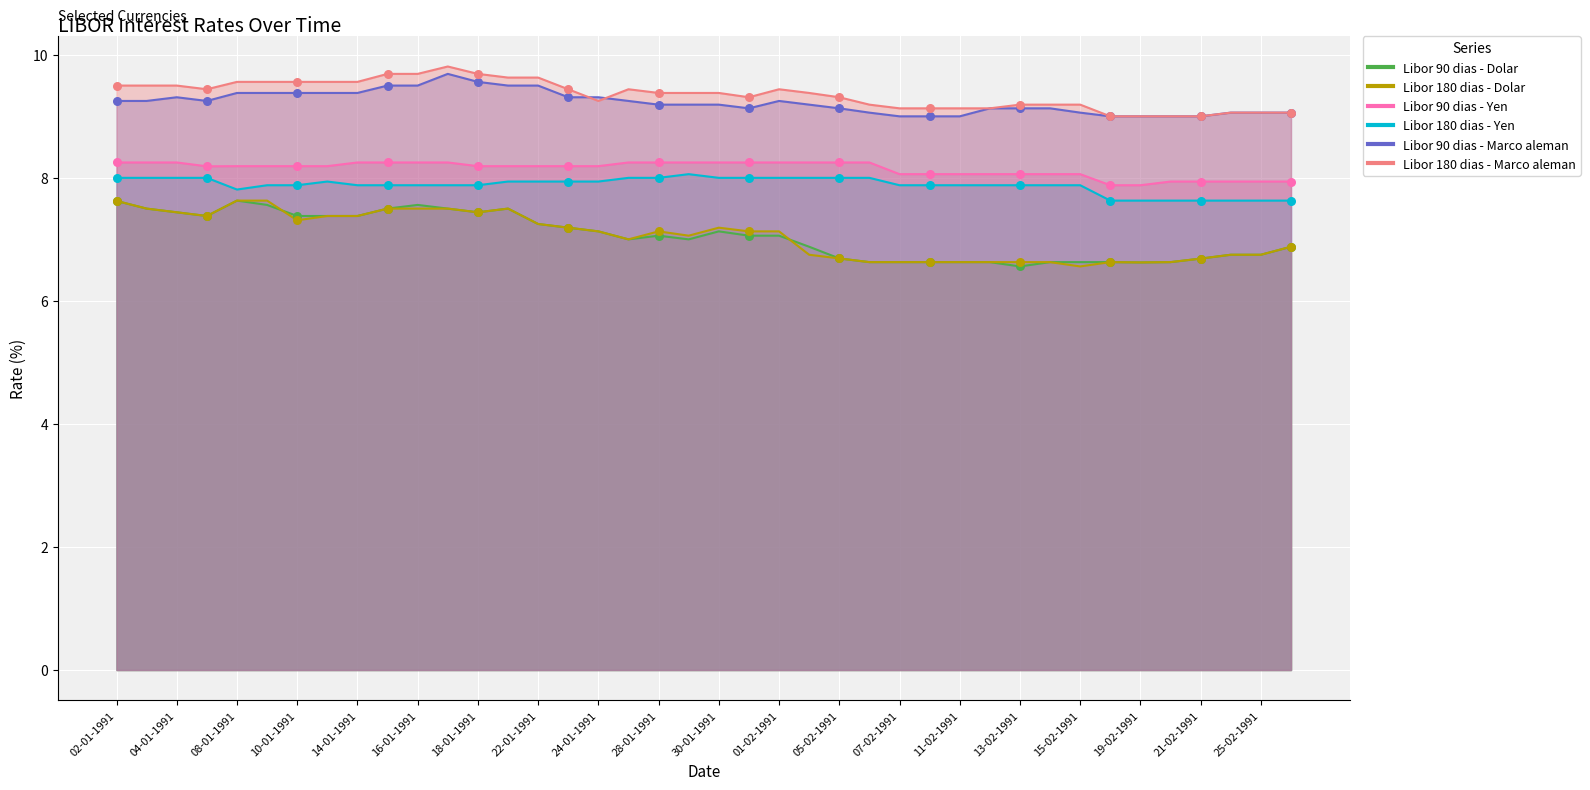

Which series has the widest spread of Y values?

Libor 90 dias - Dolar